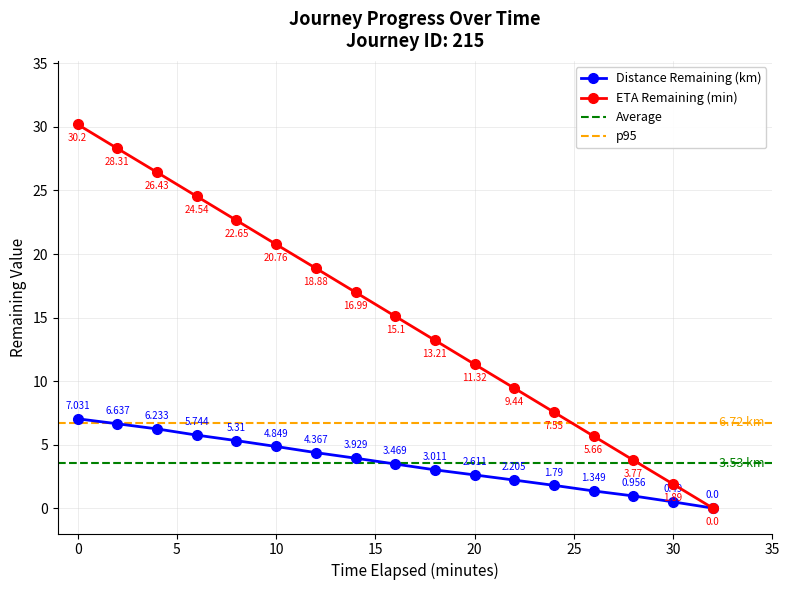

True or false: Distance Remaining (km) has more than 1 interior local peaks.

False